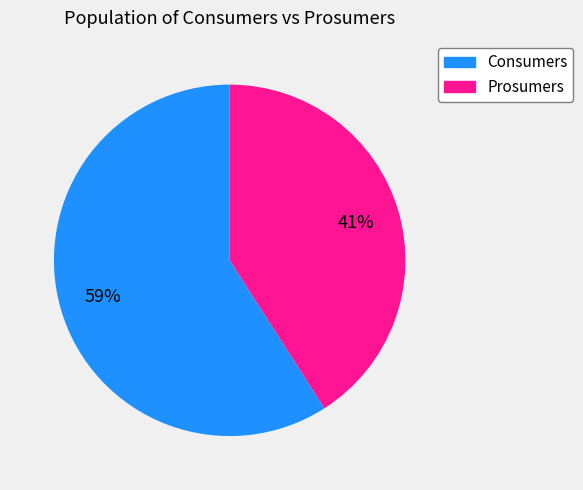

Do Consumers and Prosumers together represent more than half of the pie?

Yes